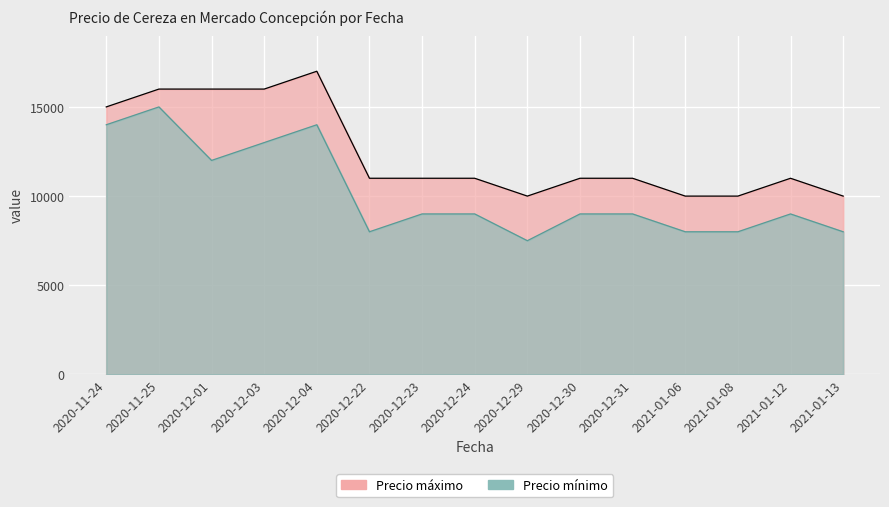

True or false: Precio mínimo and Precio máximo intersect in this chart.

False